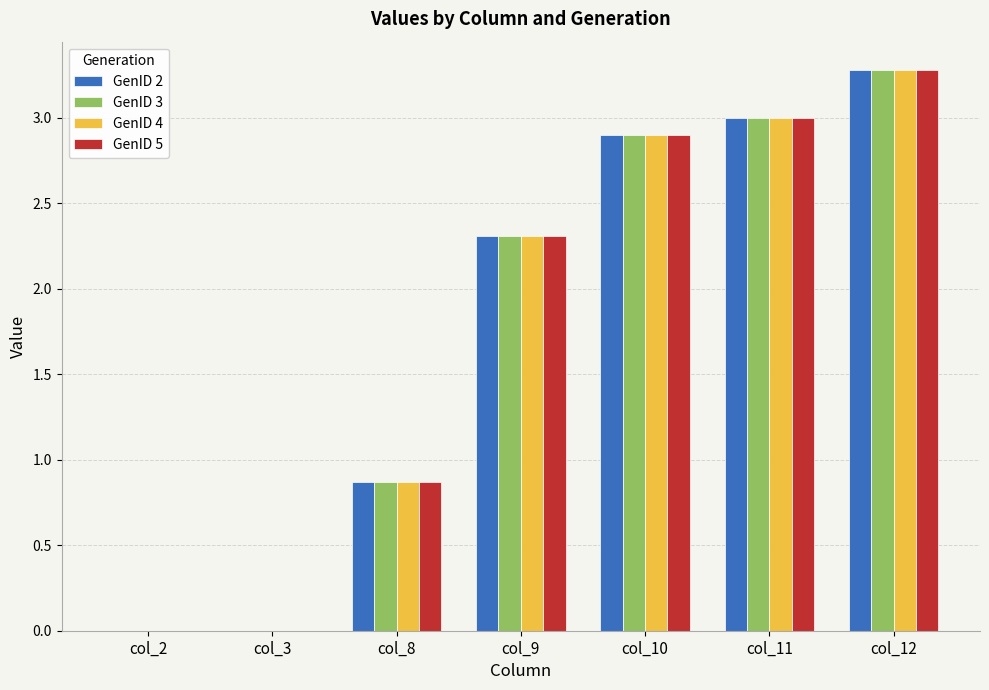

Are the bars horizontal?

No